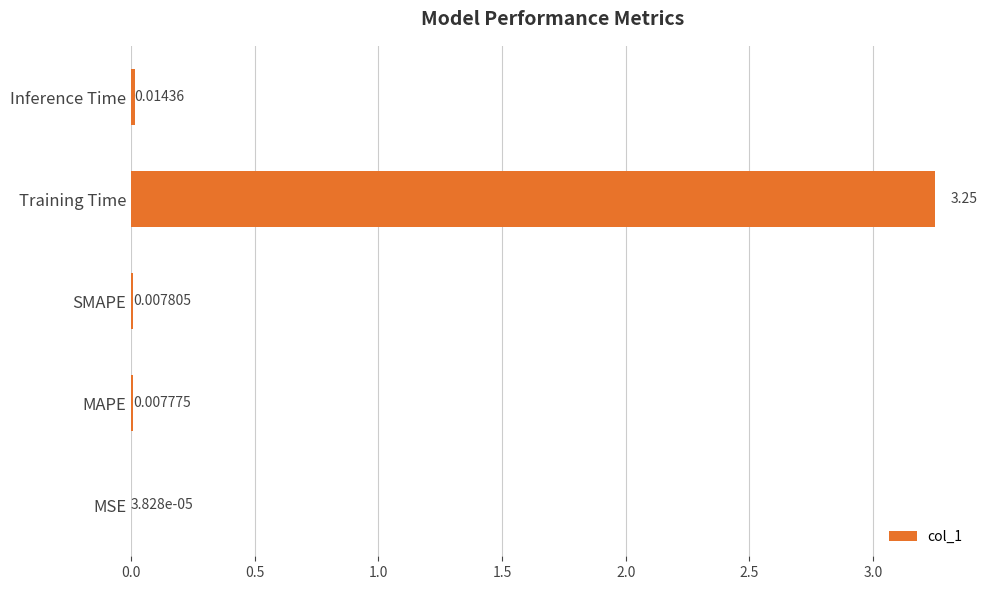

At which category does the chart reach its peak across all series?

Training Time